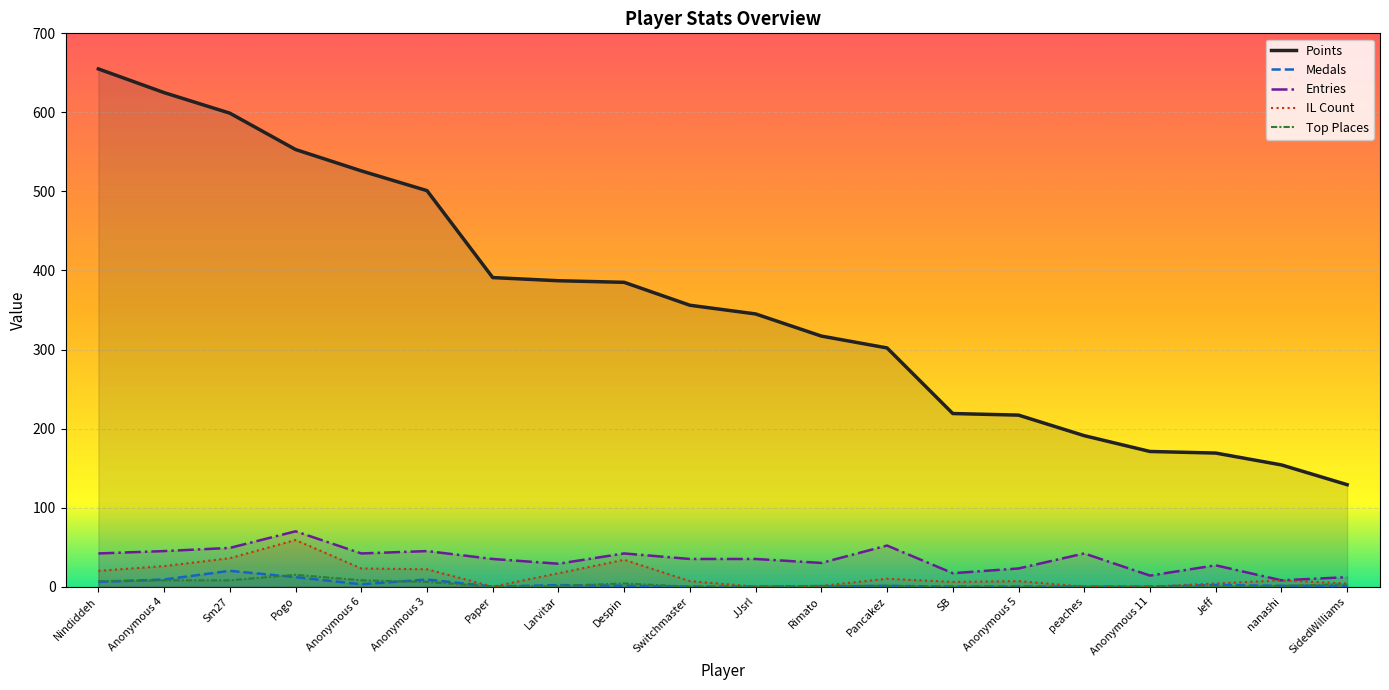

True or false: Points and IL Count intersect in this chart.

False